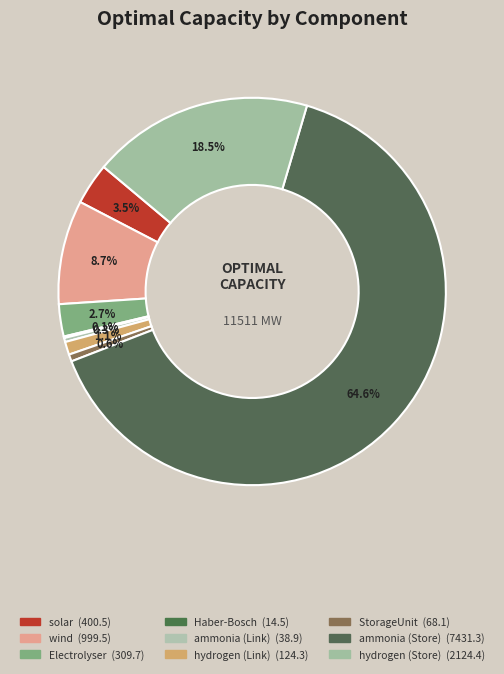

To the nearest percent, what is the average slice percentage?

11%